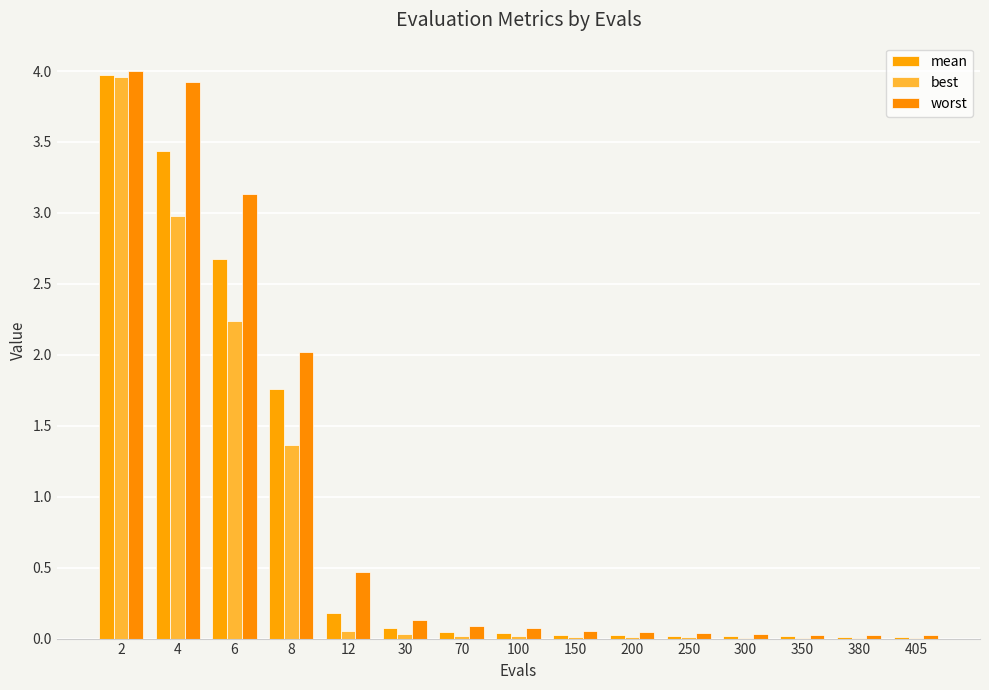

What is the average value of the mean series?

0.8